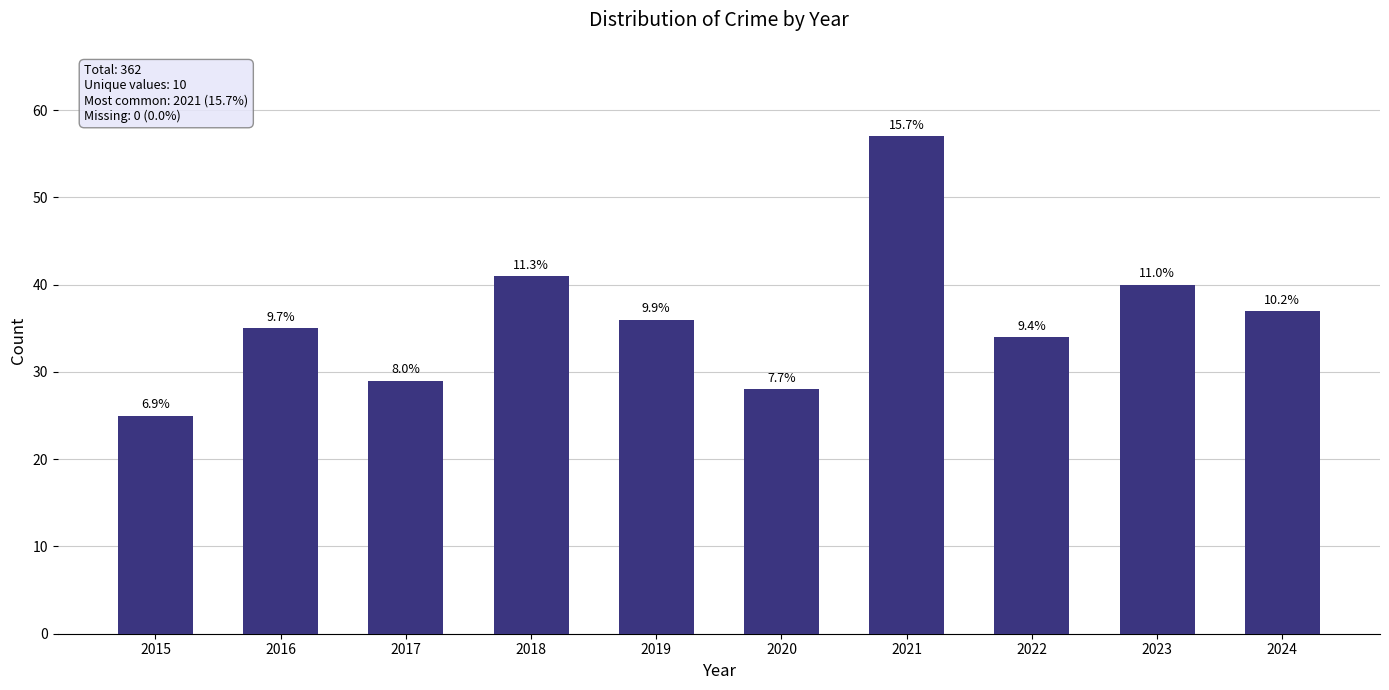

How many bars are there in total?

10